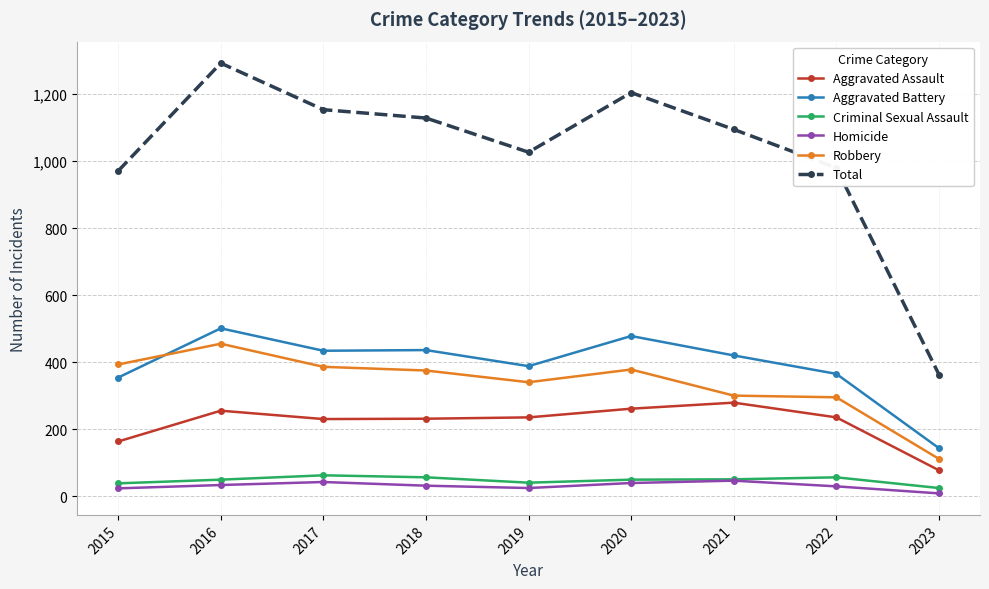

Is it true that Aggravated Assault equals 255 at 2016?

True